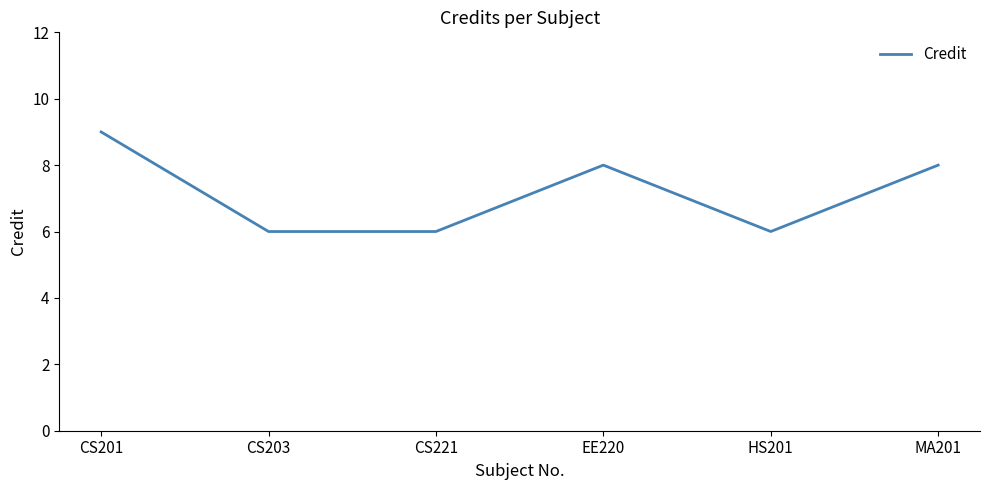

Count the values in the range 6 to 8.

5